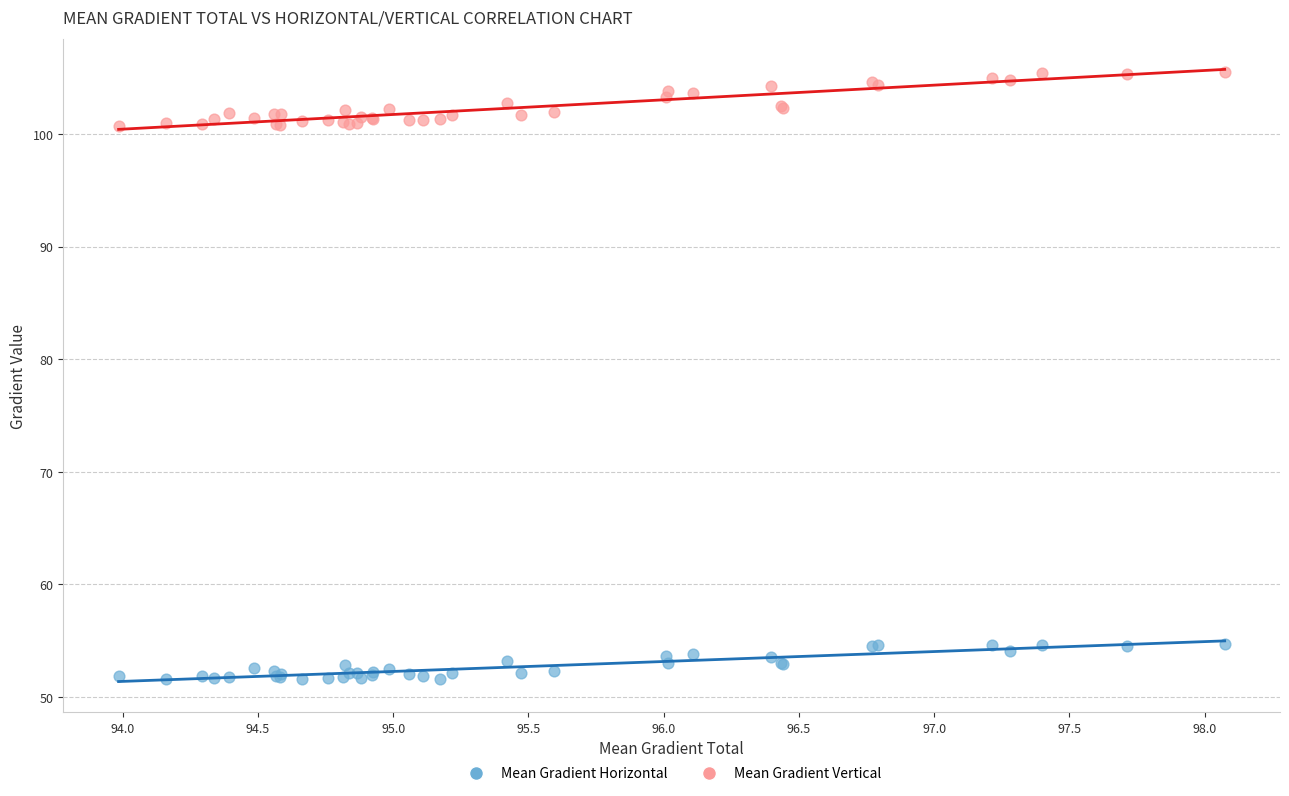

Which series reaches the maximum Y coordinate?

Mean Gradient Vertical